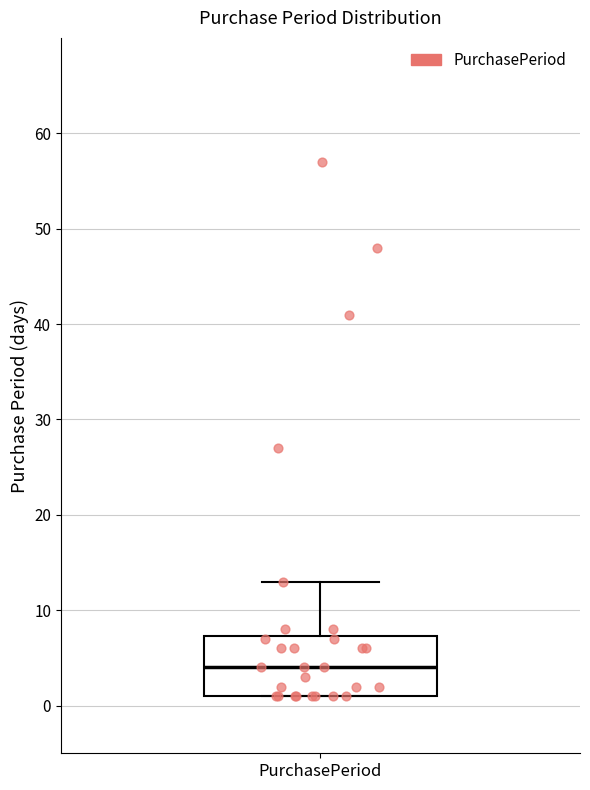

Transcribe this box plot: give where the median line is, the range the box spans, and where the two whiskers end, as read against the y-axis. The values are not printed on the chart, so give them approximately, as read against the axis.

median 4, box 1 to 7, whiskers 1 to 13